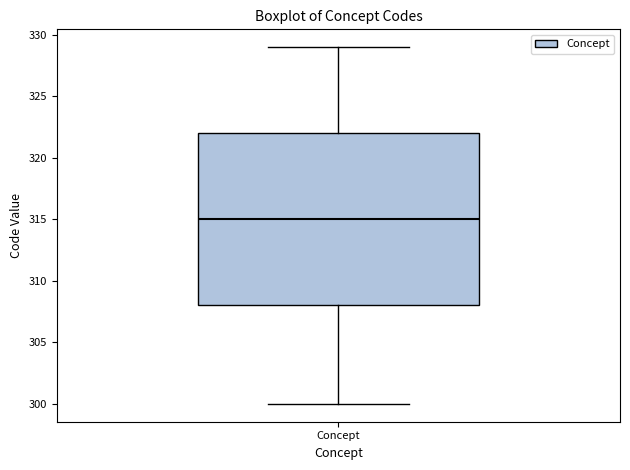

Transcribe this box plot: give where the median line is, the range the box spans, and where the two whiskers end, as read against the y-axis. The values are not printed on the chart, so give them approximately, as read against the axis.

median 315, box 308 to 322, whiskers 300 to 329